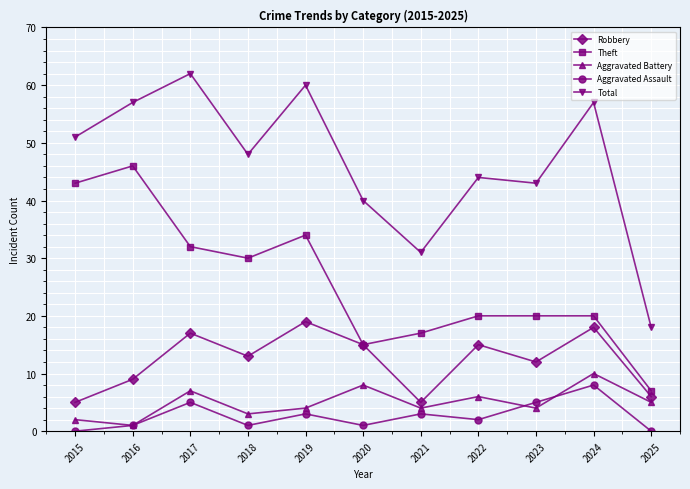

What is the sum of all Robbery values?

134